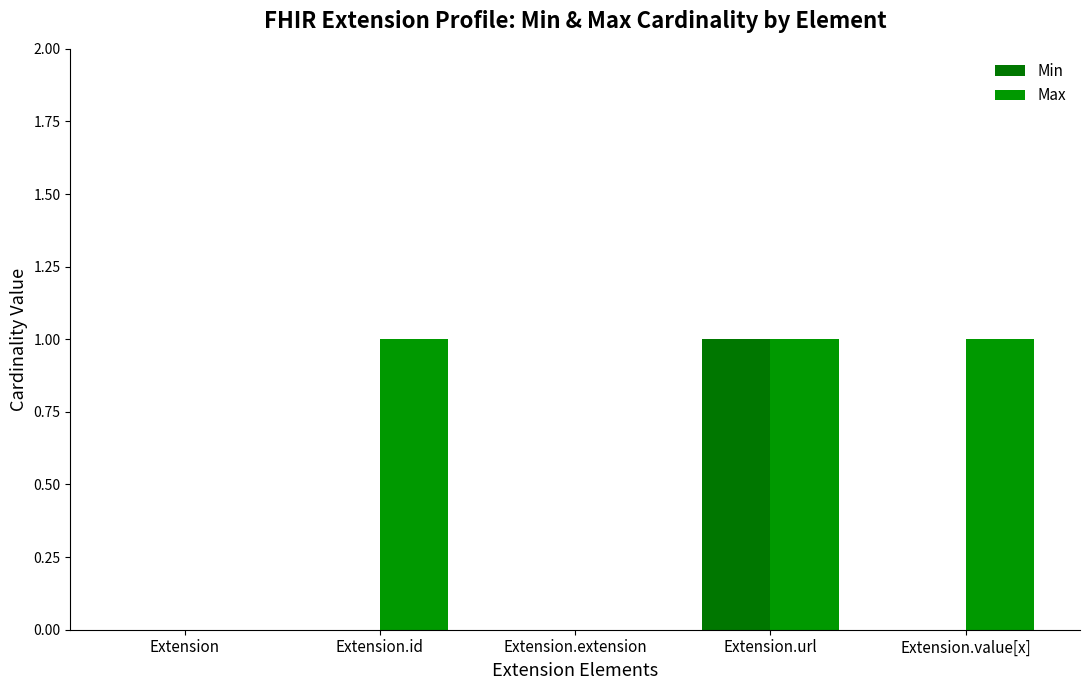

The value of Min at Extension.value[x] is 0. True or false?

True